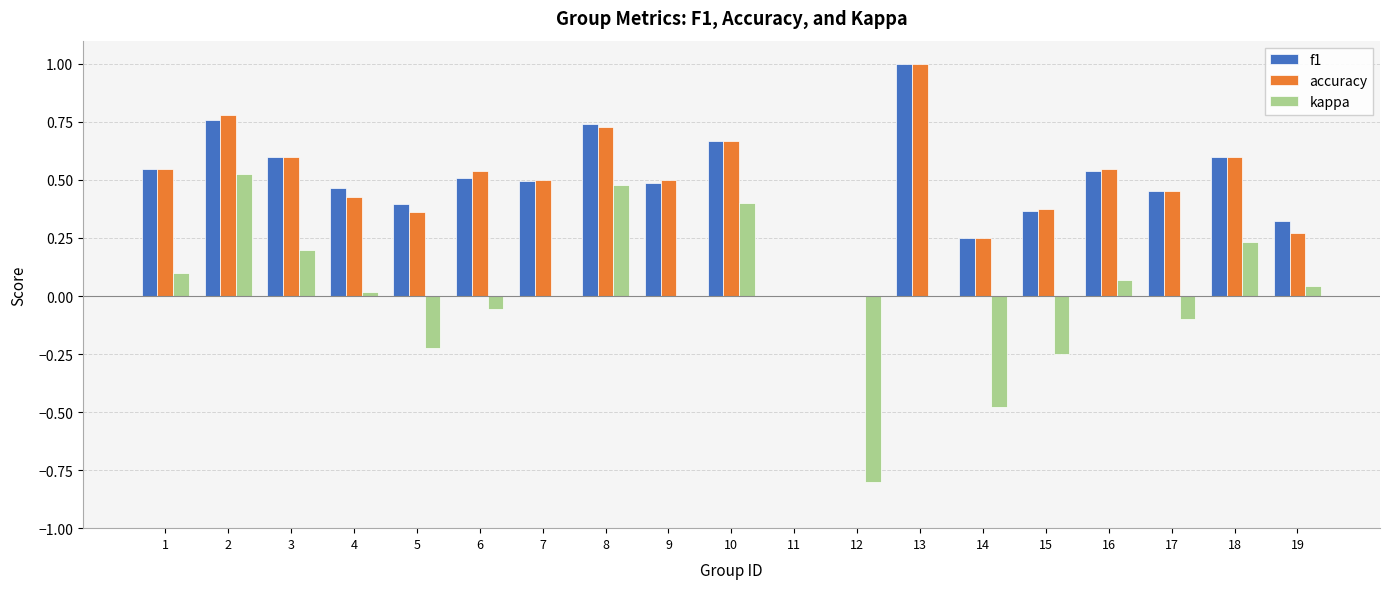

How many groups of bars are there?

19